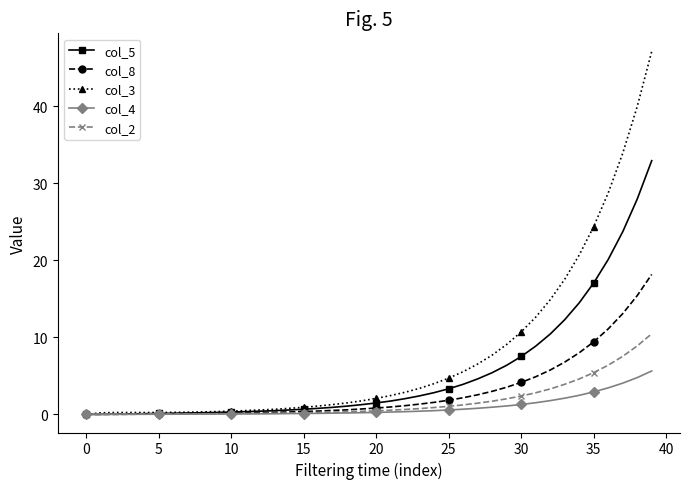

Rank the series by their maximum value, from highest to lowest.

col_3, col_5, col_8, col_2, col_4